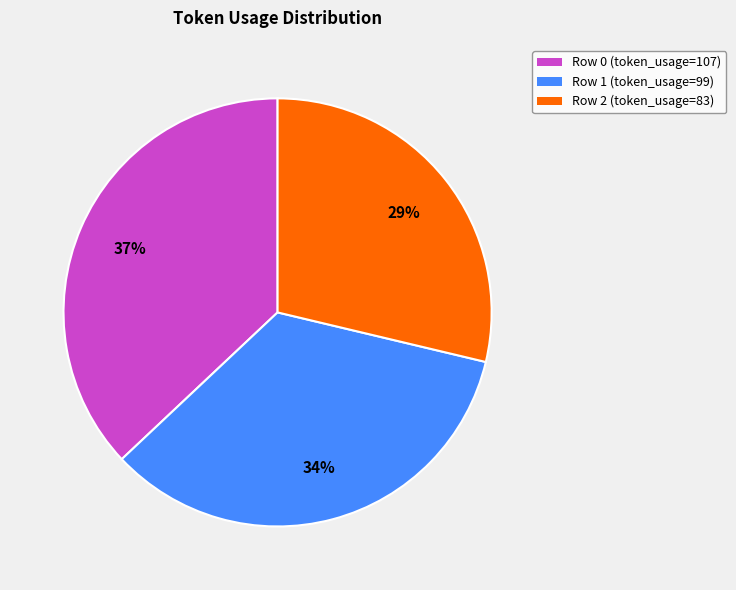

Do Row 1 (token_usage=99) and Row 2 (token_usage=83) together represent more than half of the pie?

Yes